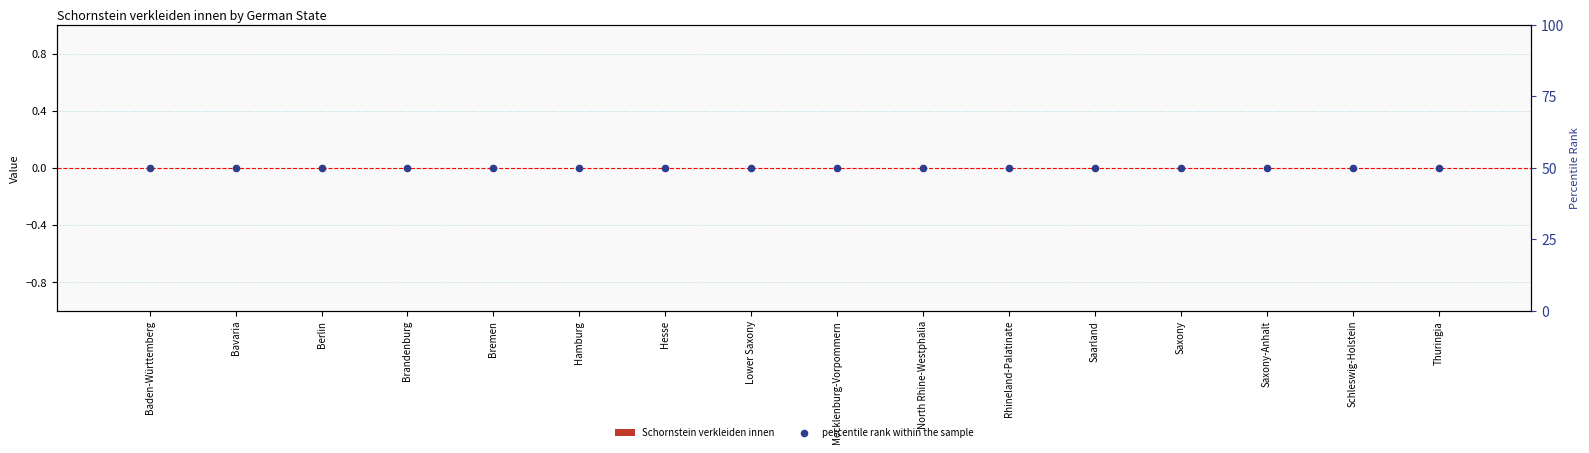

What are all the series names shown in the legend?

Schornstein verkleiden innen, percentile rank within the sample